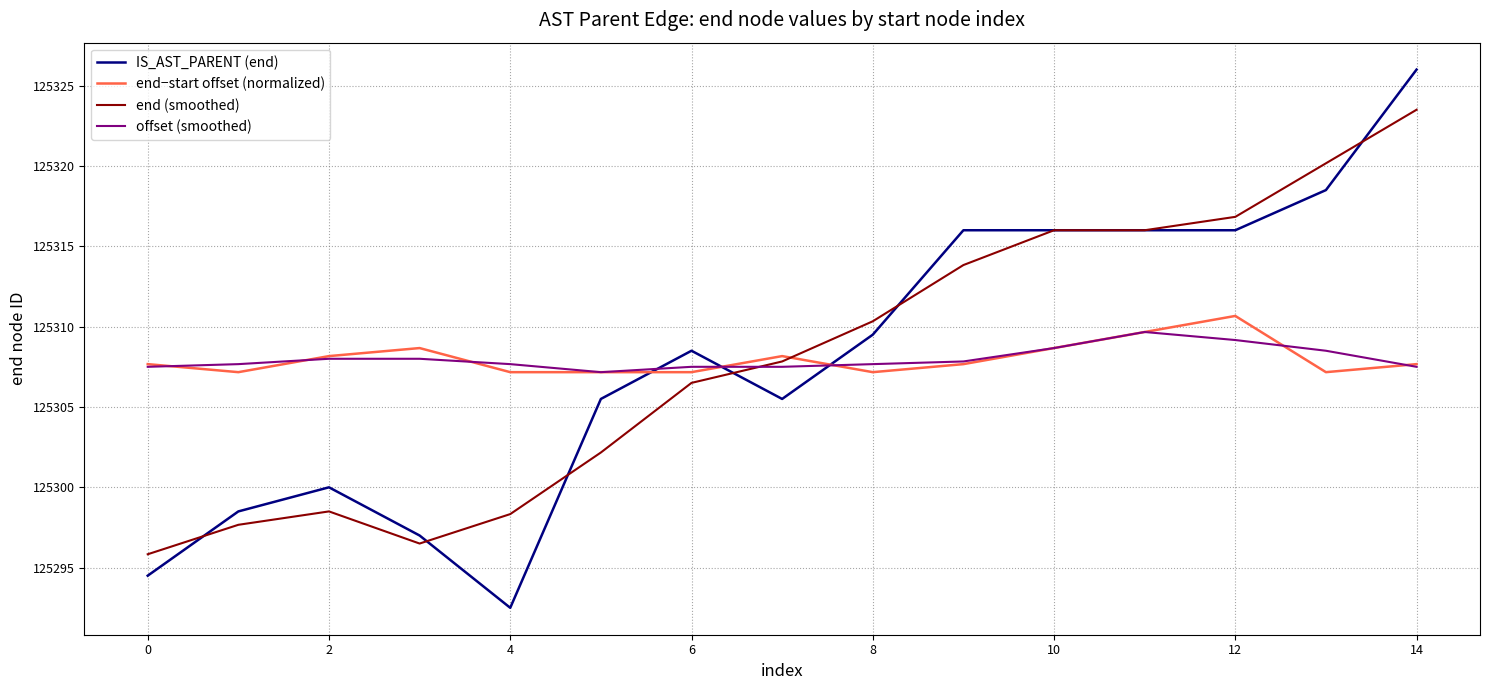

Which series has the widest spread of values?

IS_AST_PARENT (end)